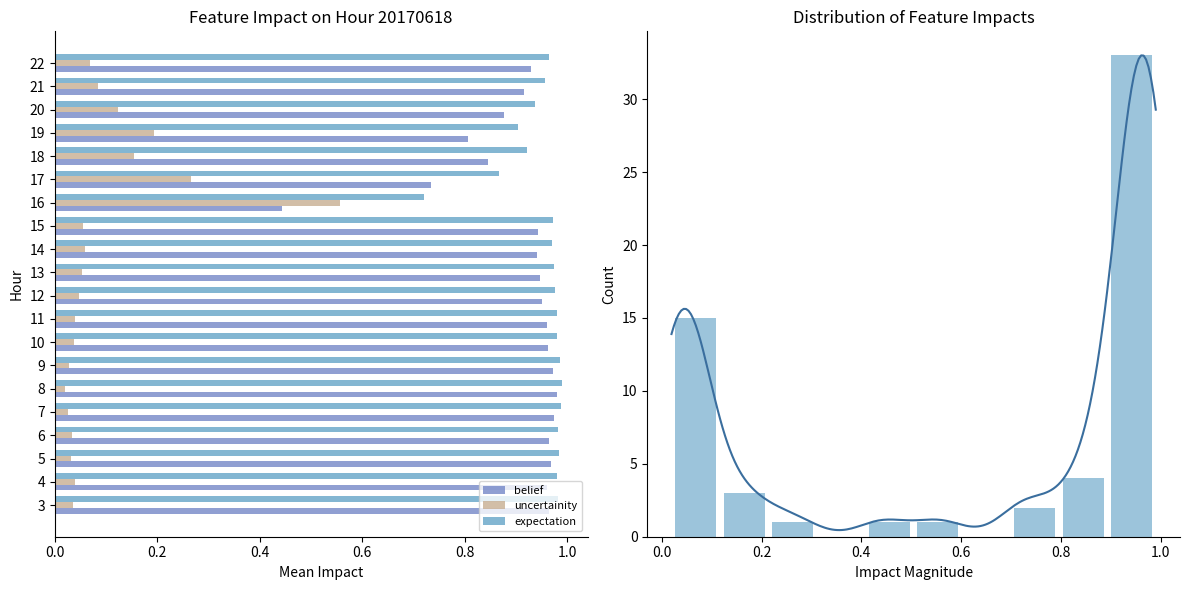

What is the sum of the expectation values at 18 and 10?

1.9